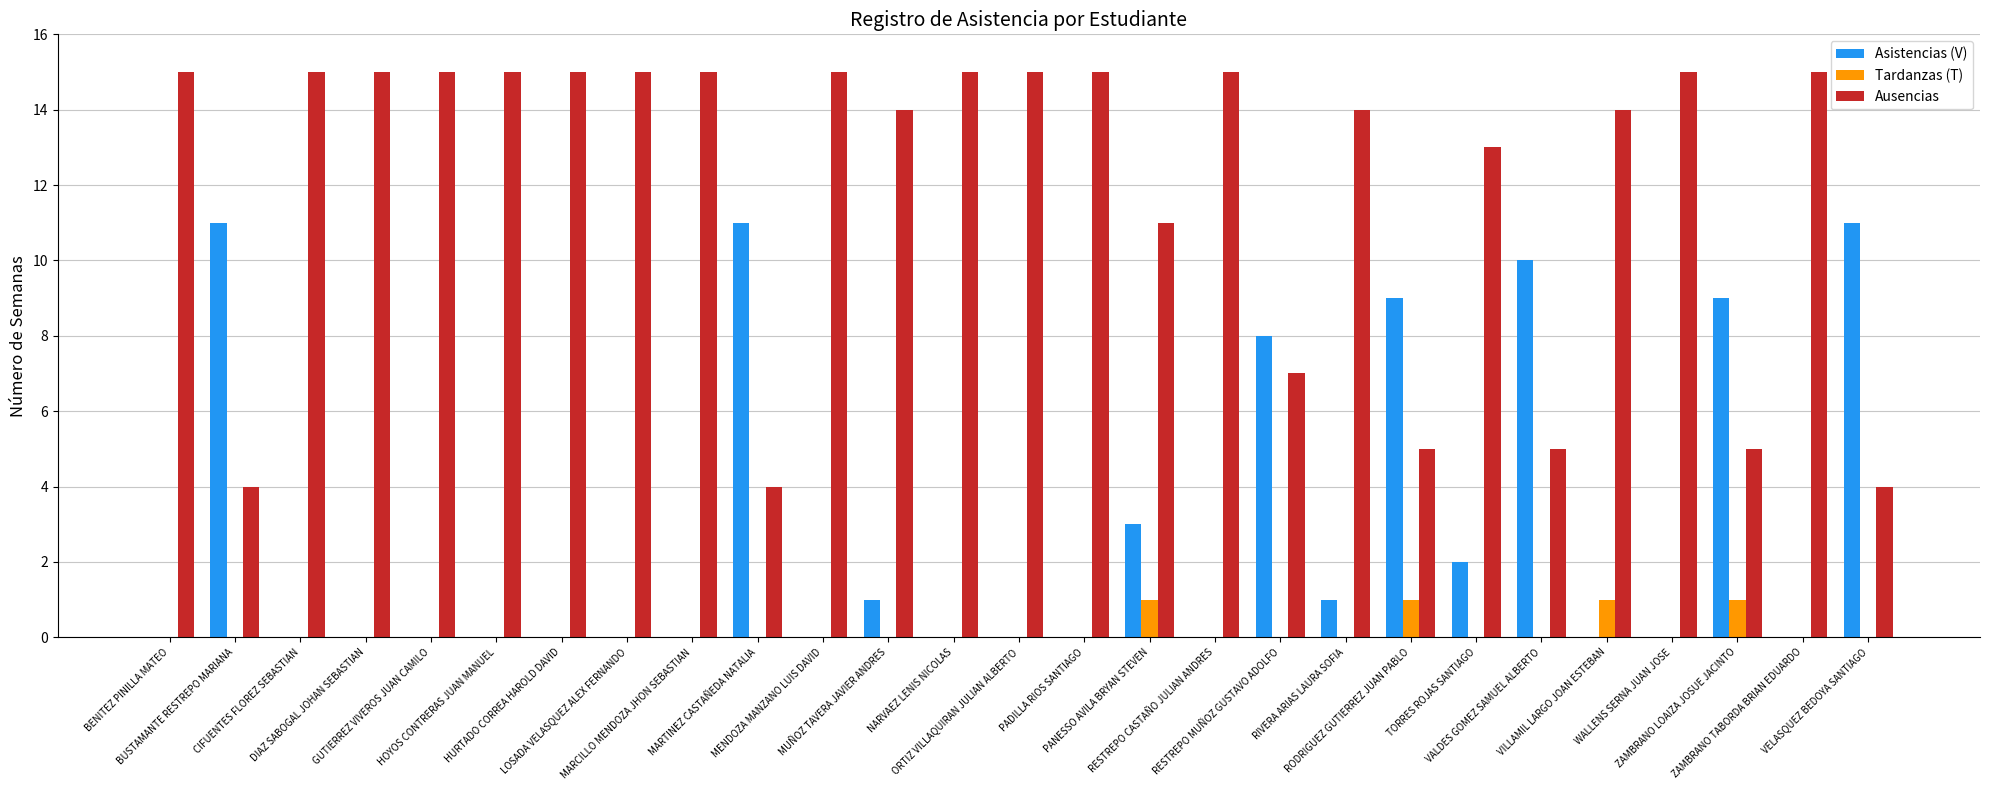

Which series has the largest total across all categories?

Ausencias